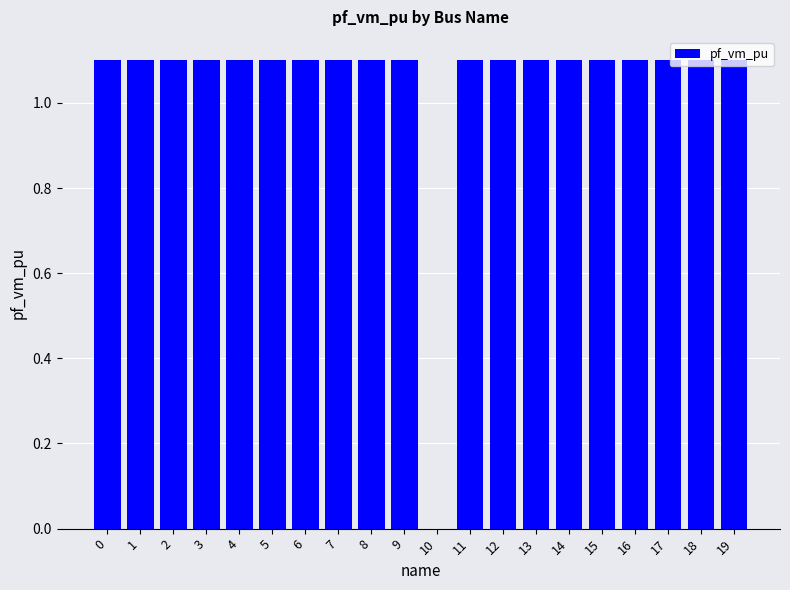

Reading left to right, list all the values displayed in this chart.

1.1	1.1	1.1	1.1	1.1	1.1	1.1	1.1	1.1	1.1	0.0	1.1	1.1	1.1	1.1	1.1	1.1	1.1	1.1	1.1